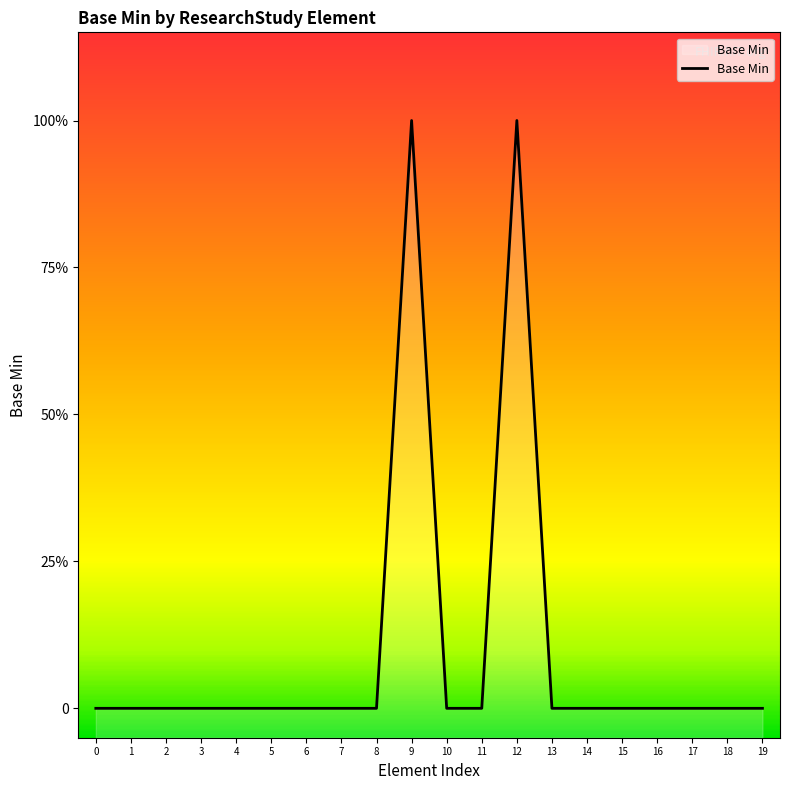

What is the sum of the values at 7 and 12?

1